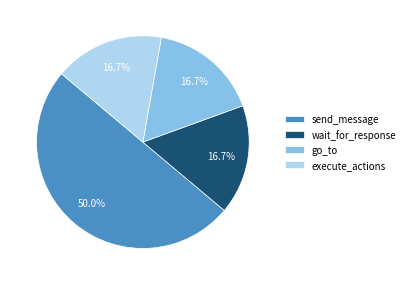

Does wait_for_response account for over 50% of the chart?

No